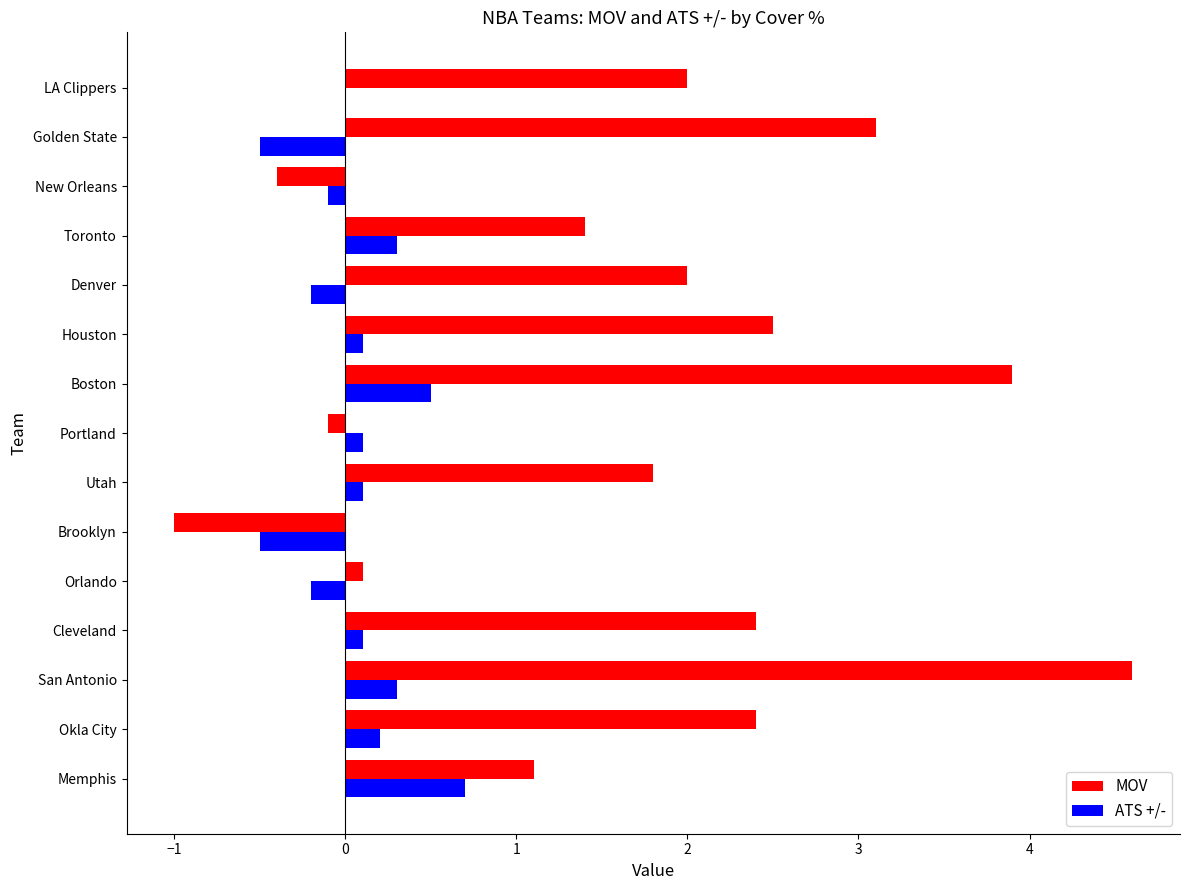

How many distinct data groups are displayed?

2